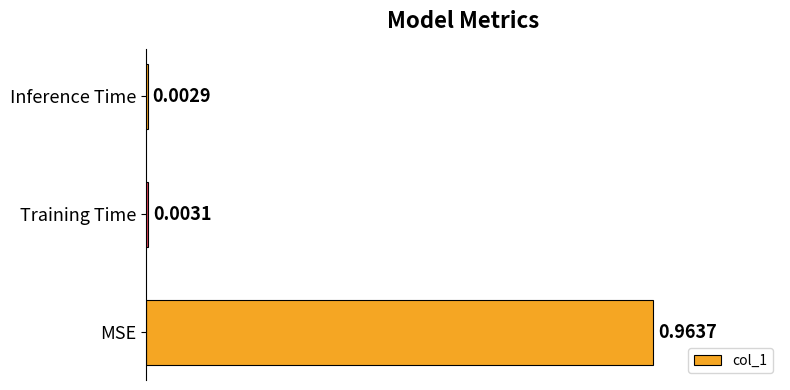

Which category has the highest value across all series?

MSE